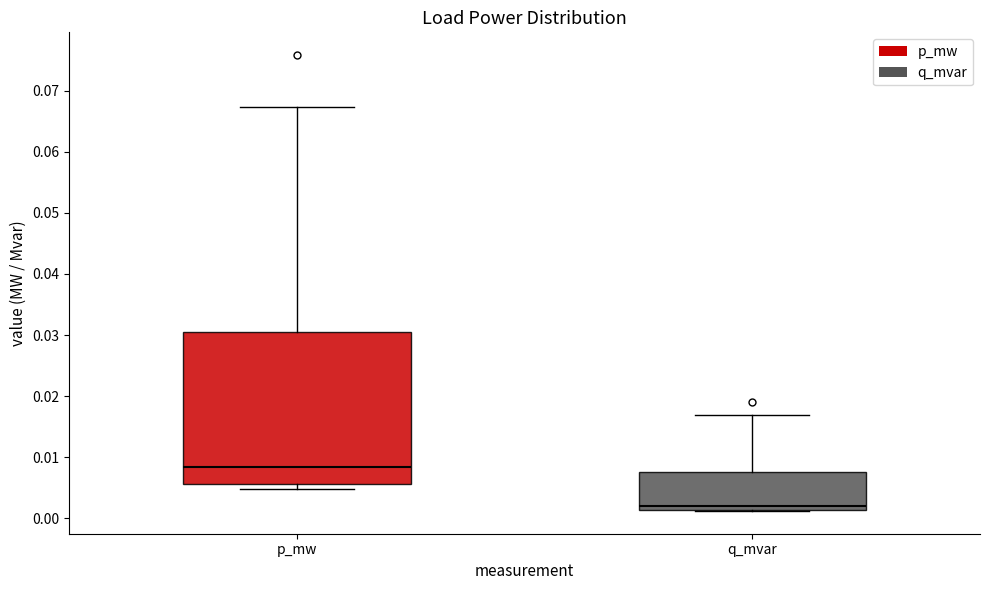

Which box has the lowest median line?

q_mvar